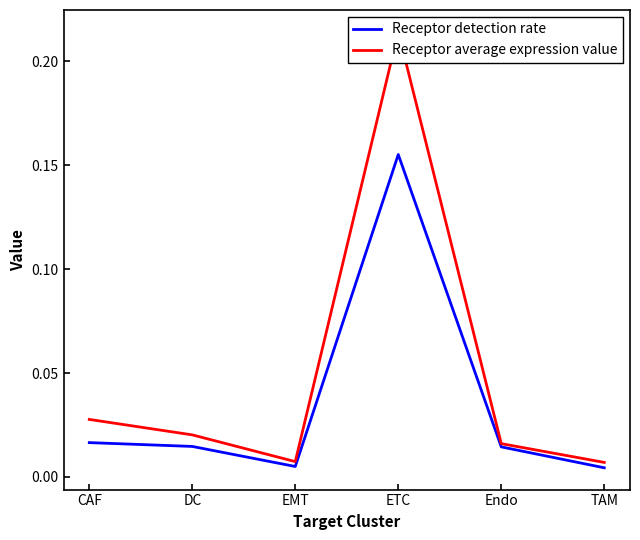

Rank the categories by Receptor detection rate value from lowest to highest.

TAM, EMT, Endo, DC, CAF, ETC